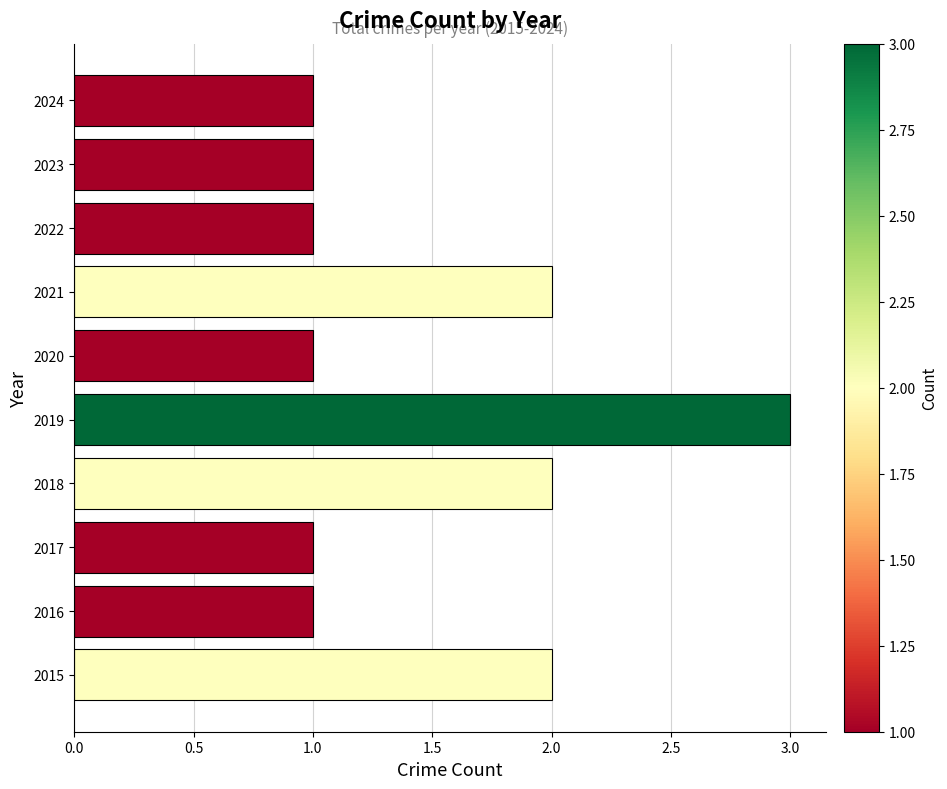

Which has a higher value, 2015 or 2019?

2019